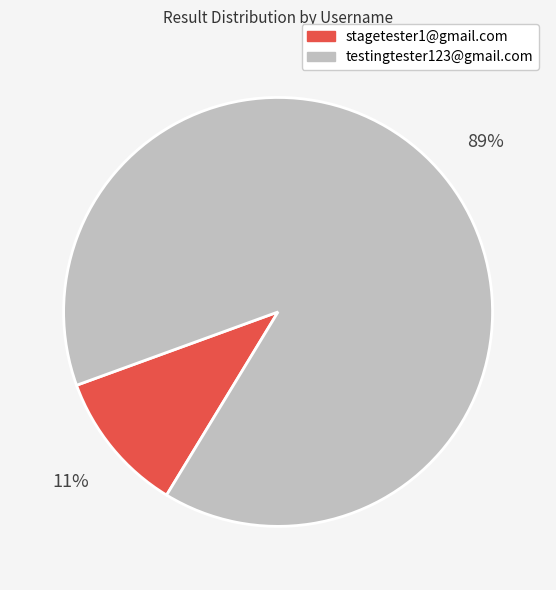

Rank the categories by value from highest to lowest.

testingtester123@gmail.com, stagetester1@gmail.com